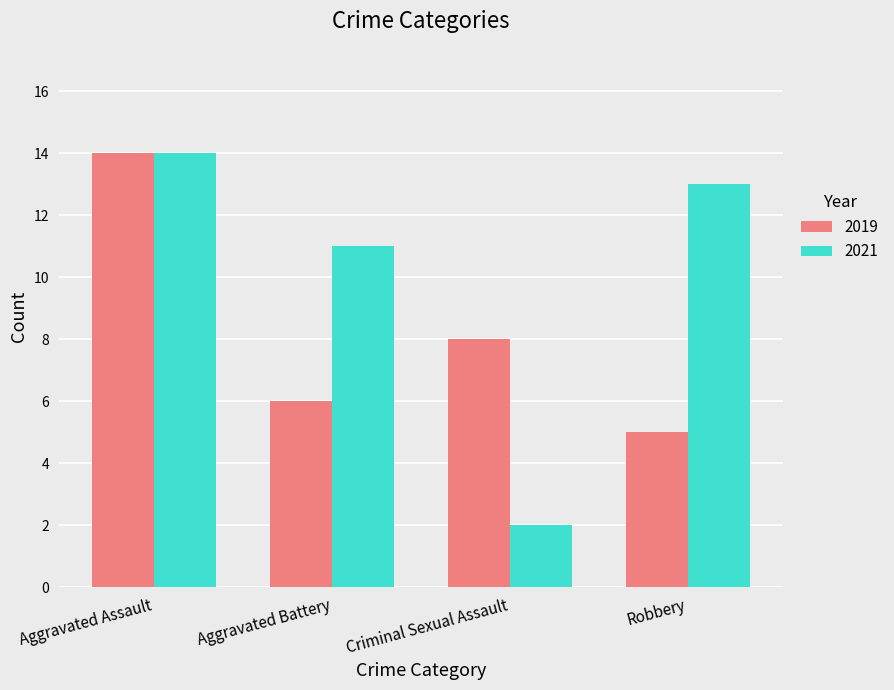

The 2021 series shows 10 at Aggravated Assault. True or false?

False